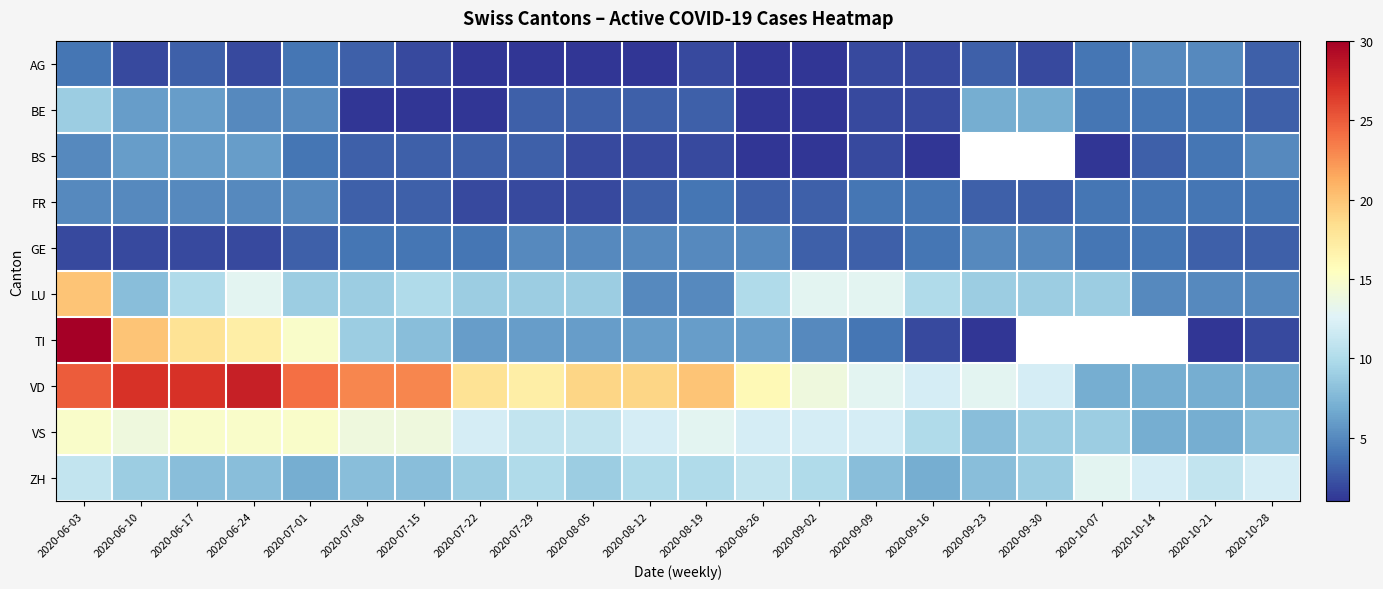

What is the average value of the VD series?

17.2